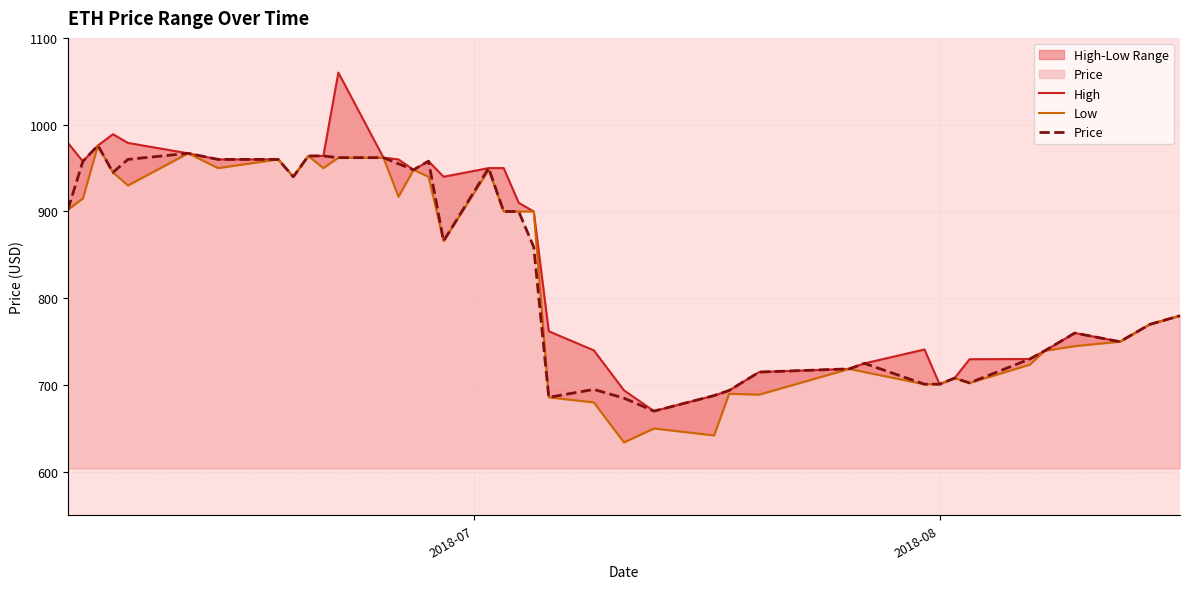

What is the highest value of the Price series?

976.0